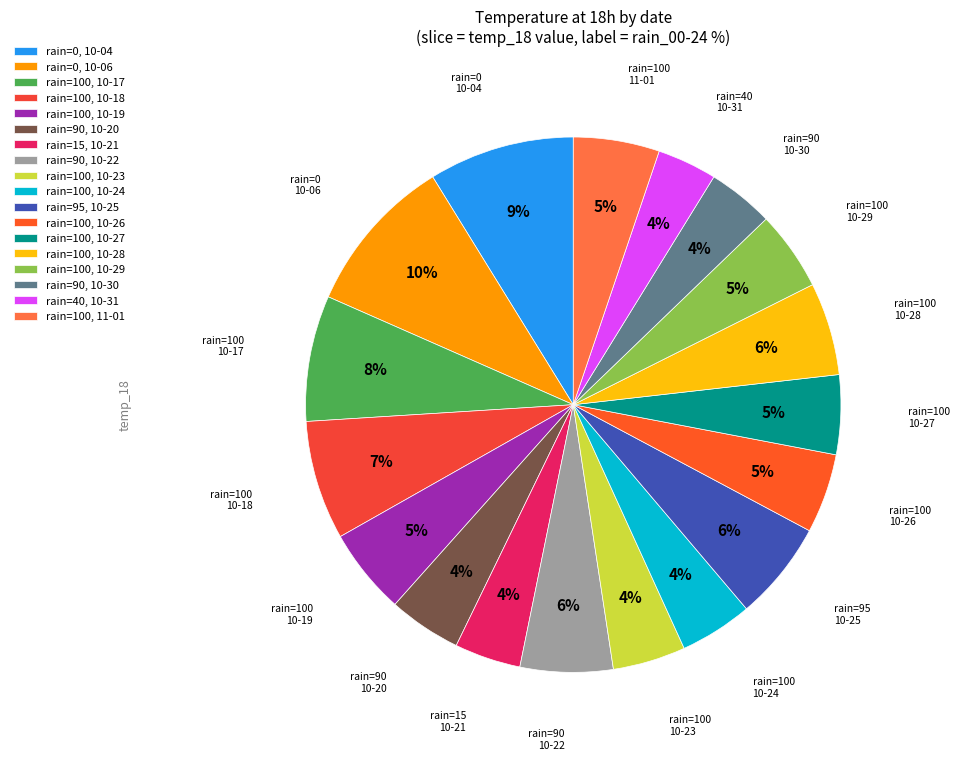

Rank the categories by value from lowest to highest.

2023-10-31, 2023-10-21, 2023-10-30, 2023-10-20, 2023-10-23, 2023-10-24, 2023-10-26, 2023-10-27, 2023-10-29, 2023-10-19, 2023-11-01, 2023-10-22, 2023-10-28, 2023-10-25, 2023-10-18, 2023-10-17, 2023-10-04, 2023-10-06